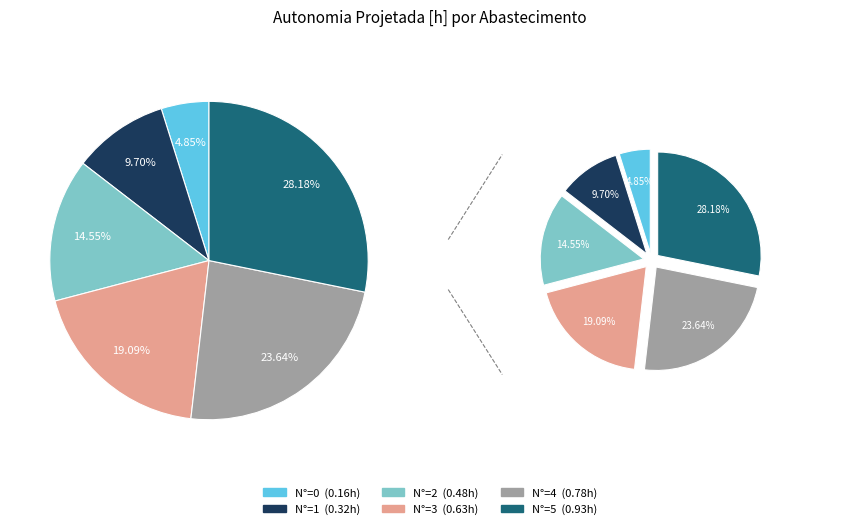

Between 1 and 4, which is larger?

4